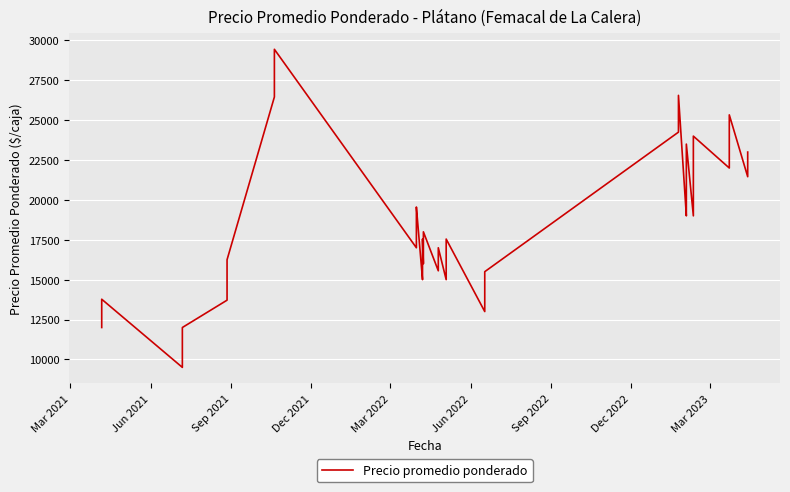

The chart shows a value of 33868 at 38. True or false?

False